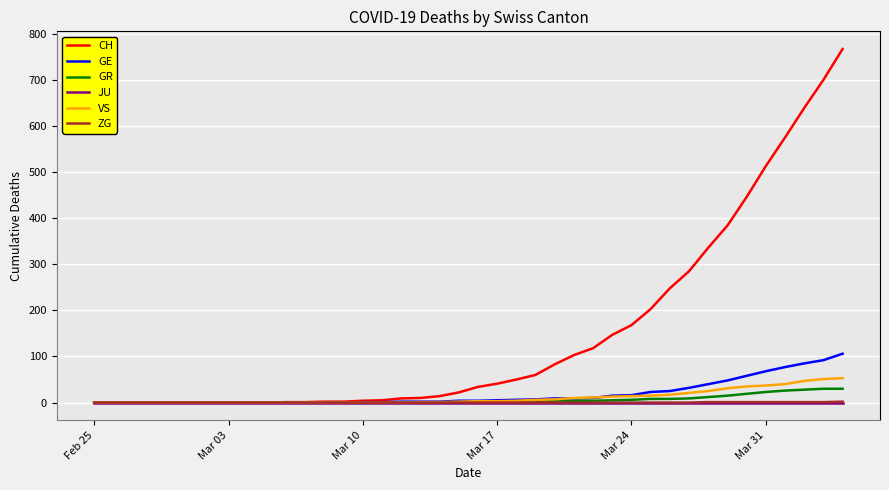

What is the maximum value shown in the chart?

767